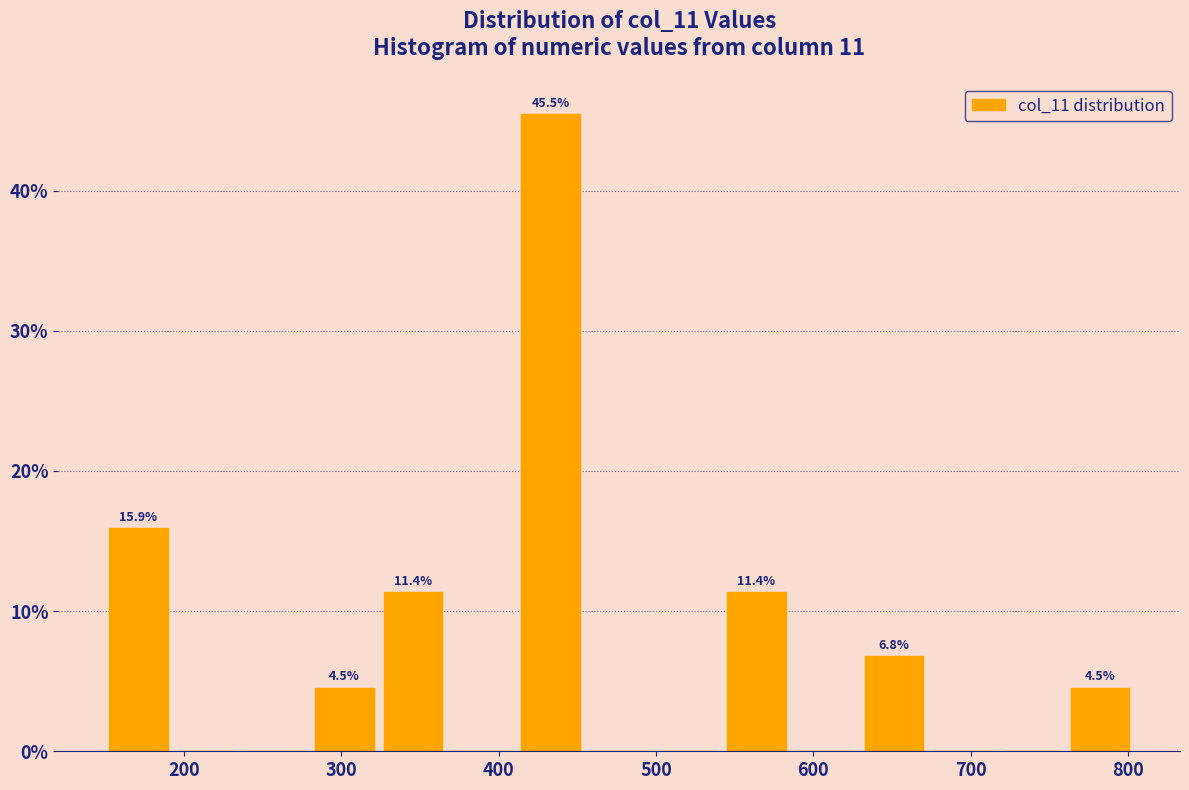

Over which range of the x-axis is the bar tallest?

410 to 450